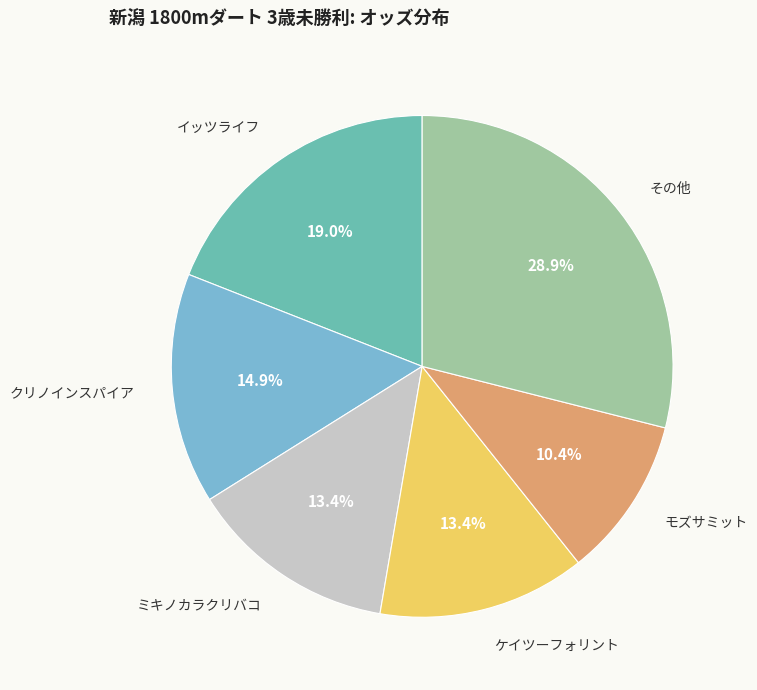

Between クリノインスパイア and イッツライフ, which is larger?

イッツライフ